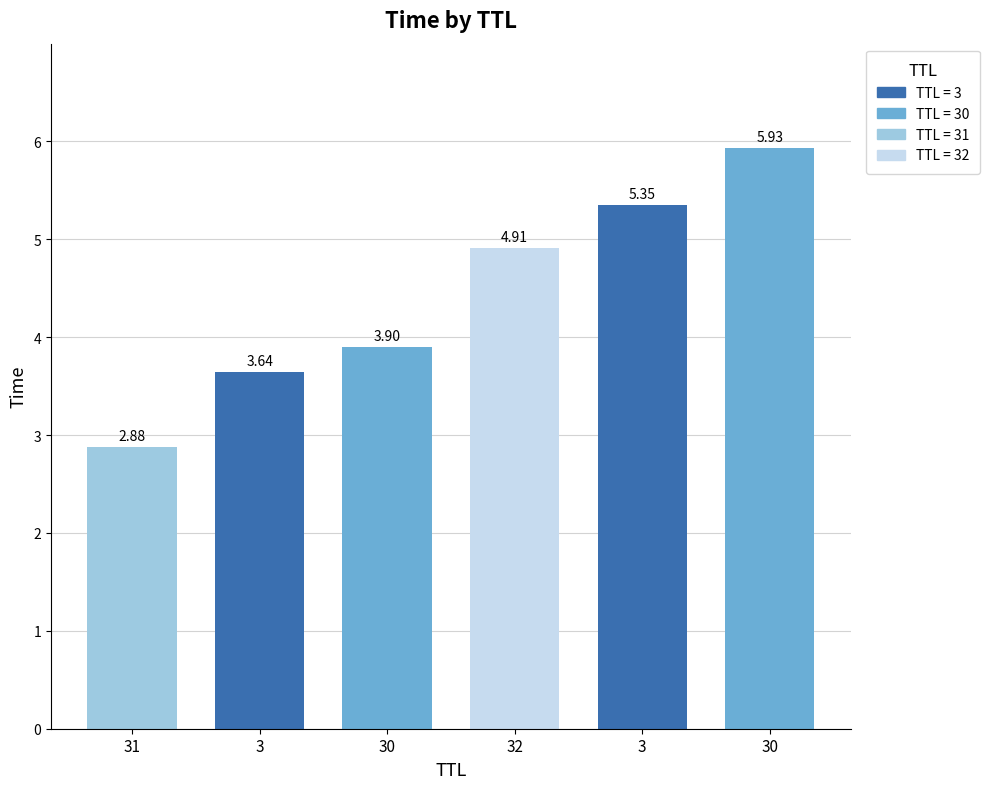

What is the label of the 4th bar from the left?

32